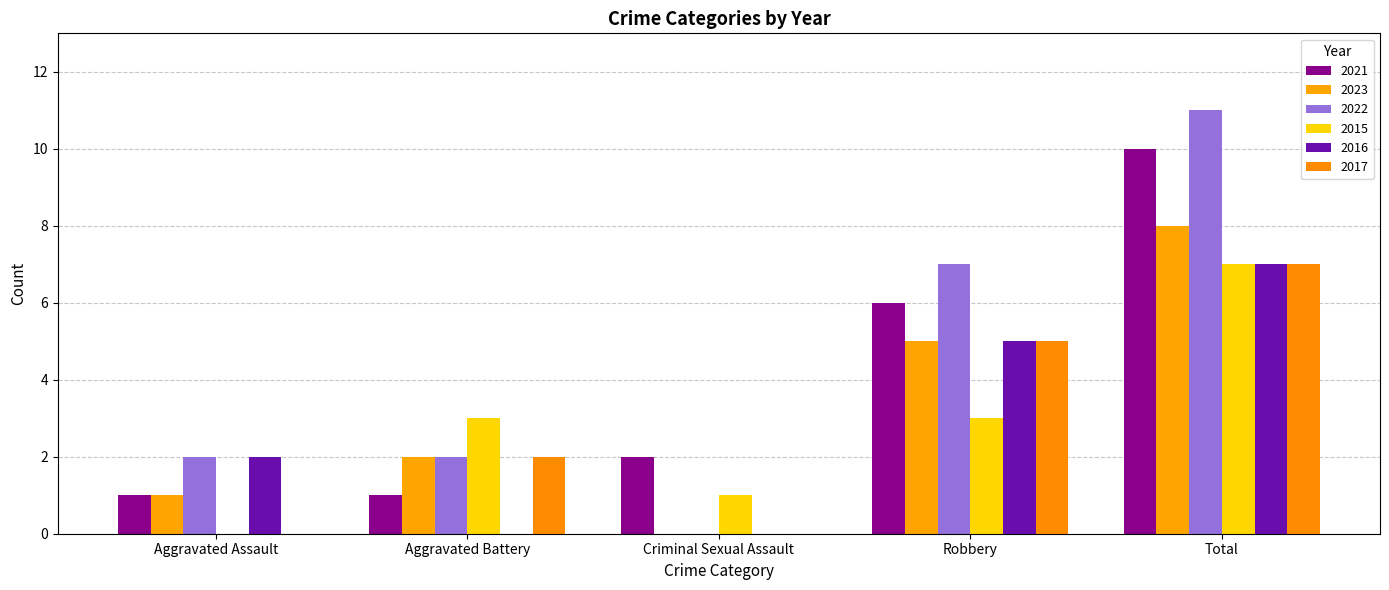

What is the sum of the 2017 values at Criminal Sexual Assault and Total?

7